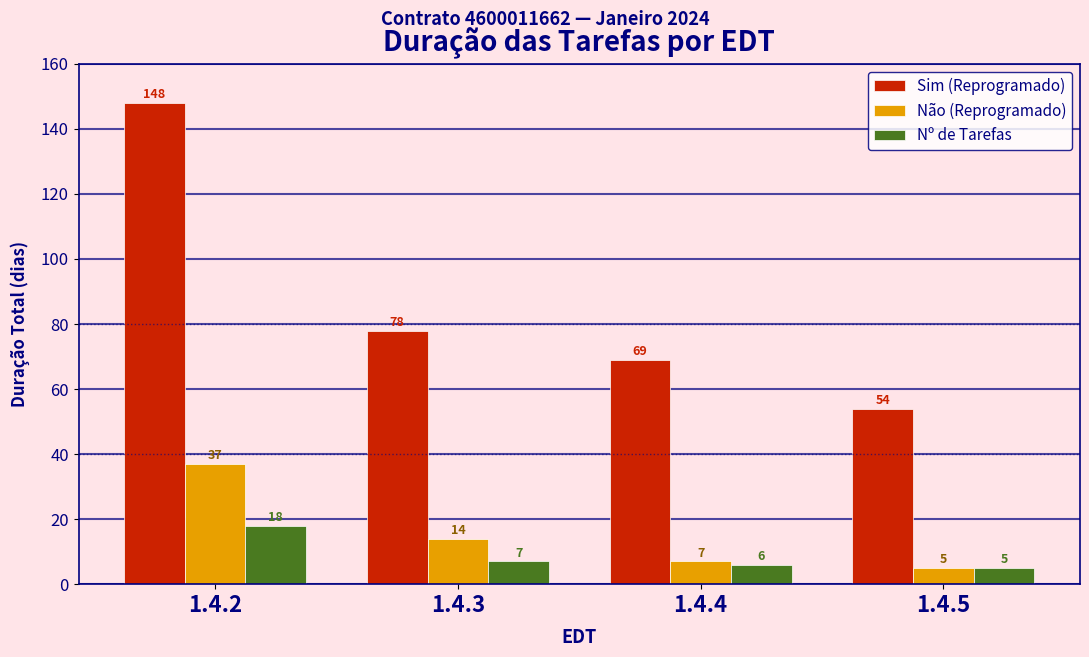

What is the sum of the Sim (Reprogramado) values at 1.4.2 and 1.4.5?

202